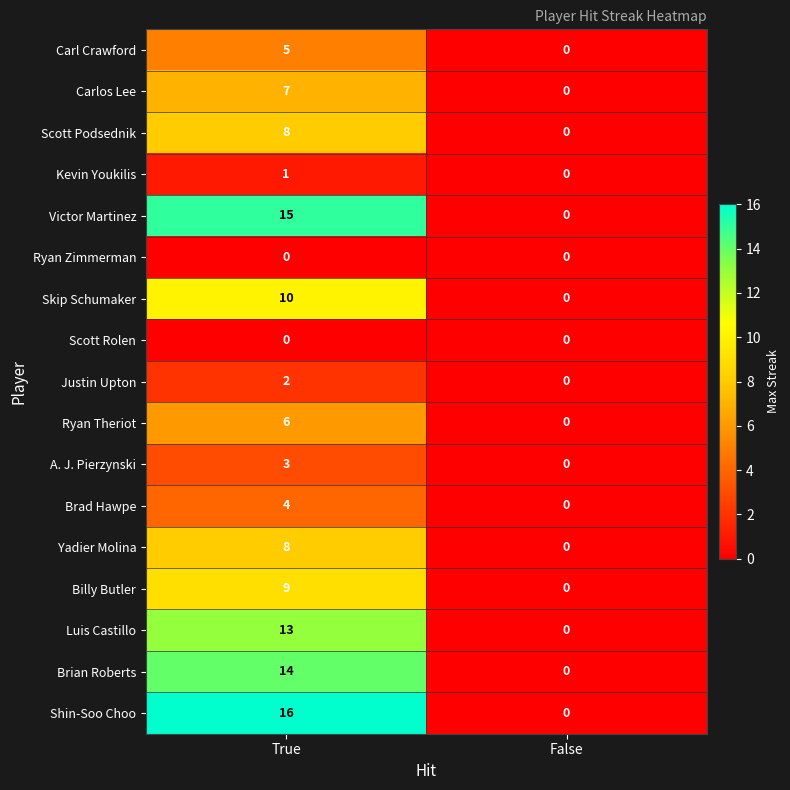

List the labels in order of A. J. Pierzynski value, largest first.

True, False